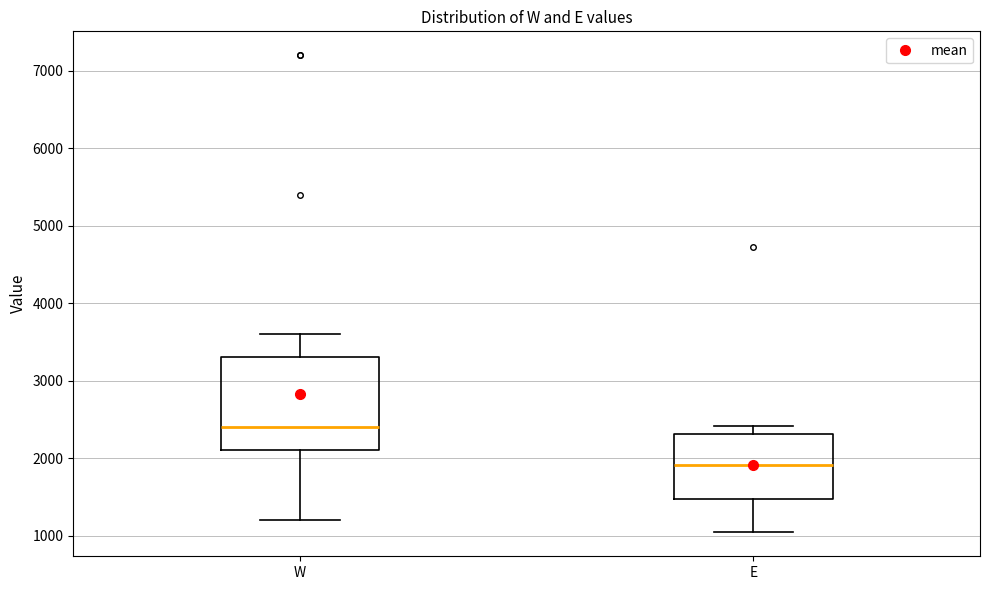

Which box has the lowest median line?

E